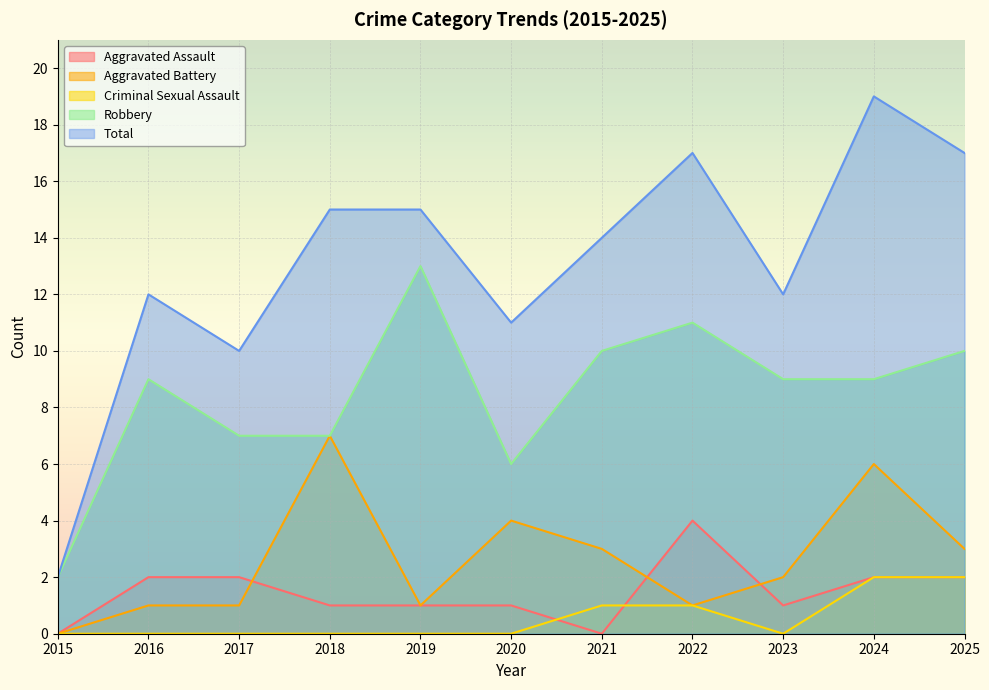

What is the sum of all Aggravated Assault values?

16